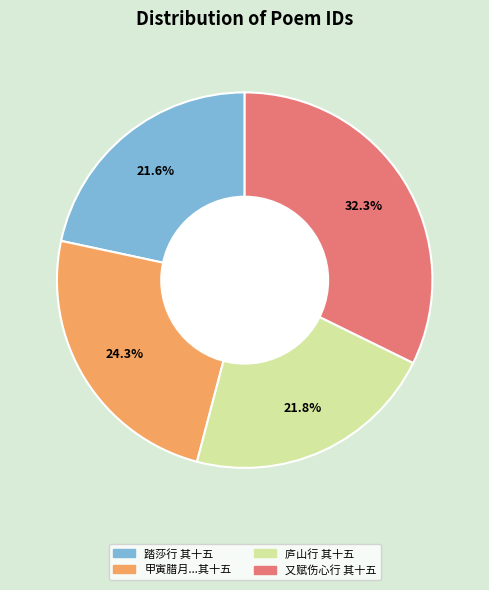

Does any single category account for the majority?

No